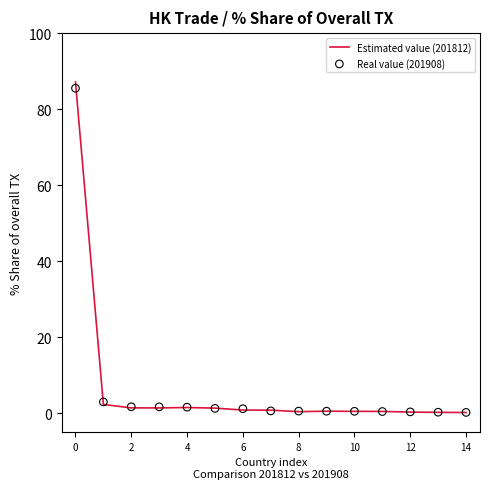

Is the value of Estimated value (201812) at 14 greater than the value of Real value (201908) at 10?

No